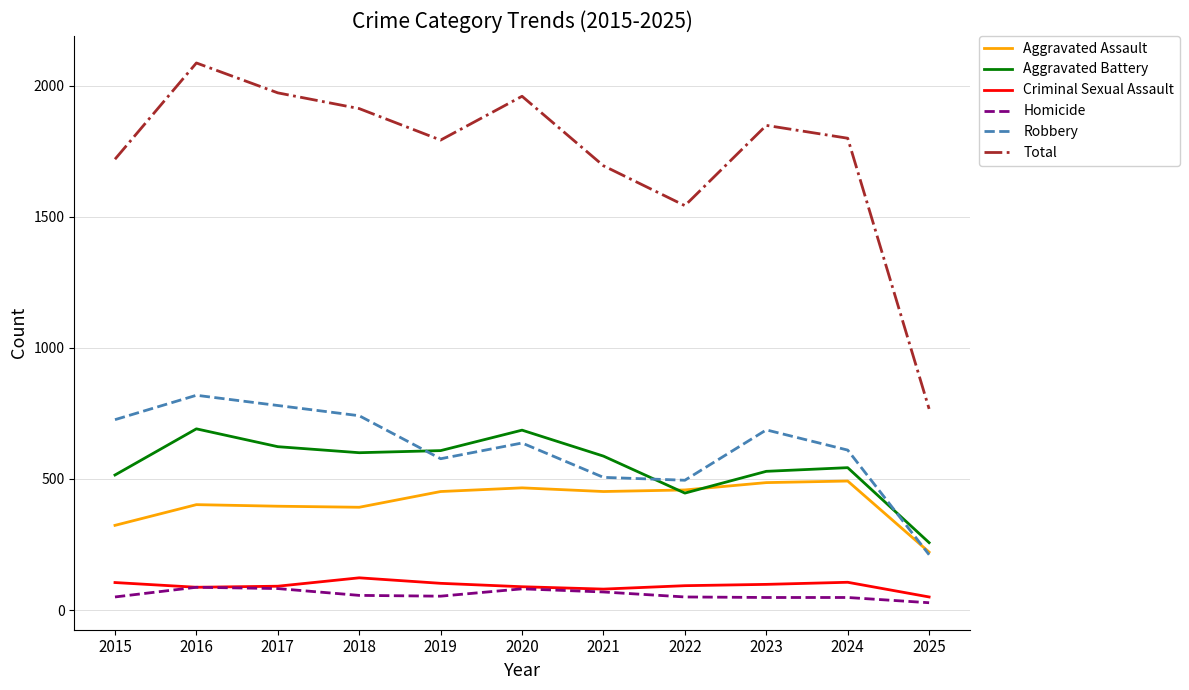

Read the Aggravated Assault value at 2024.

492